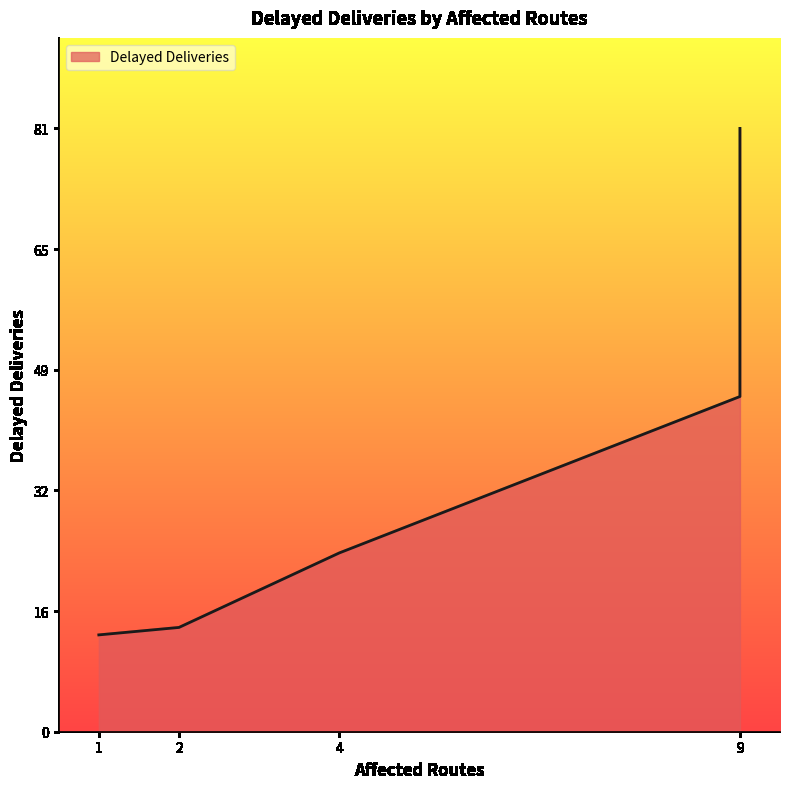

Rank the categories by value from lowest to highest.

1, 2, 4, 9, 9